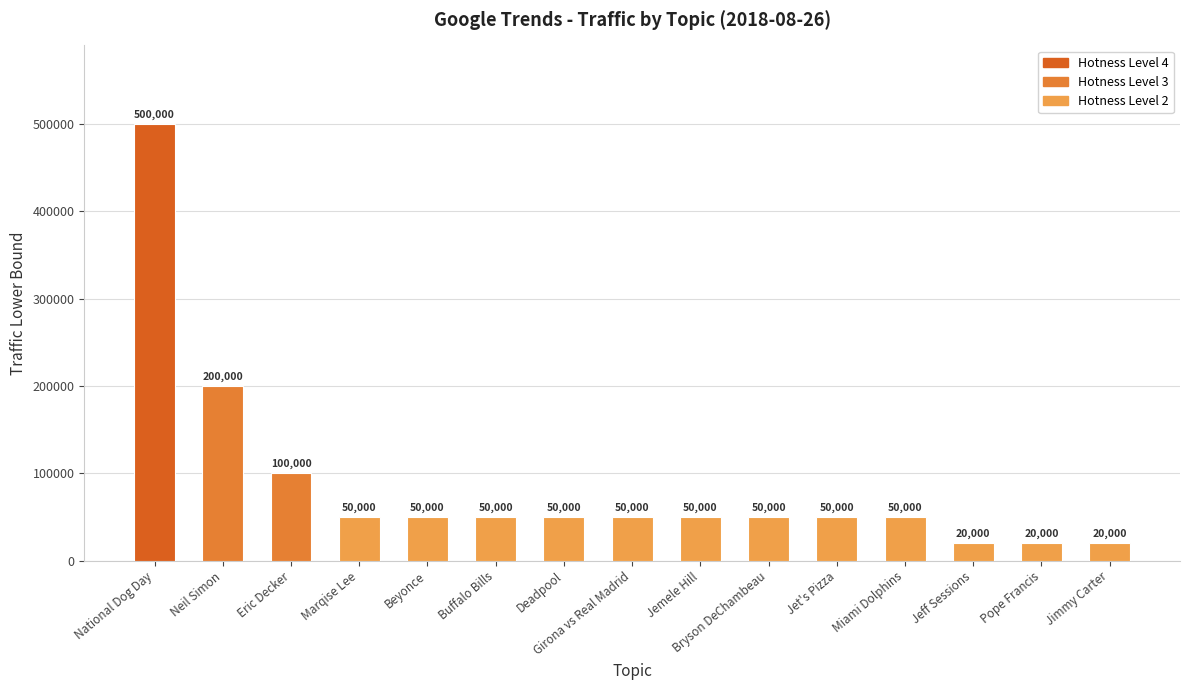

What is the maximum value shown in the chart?

500000